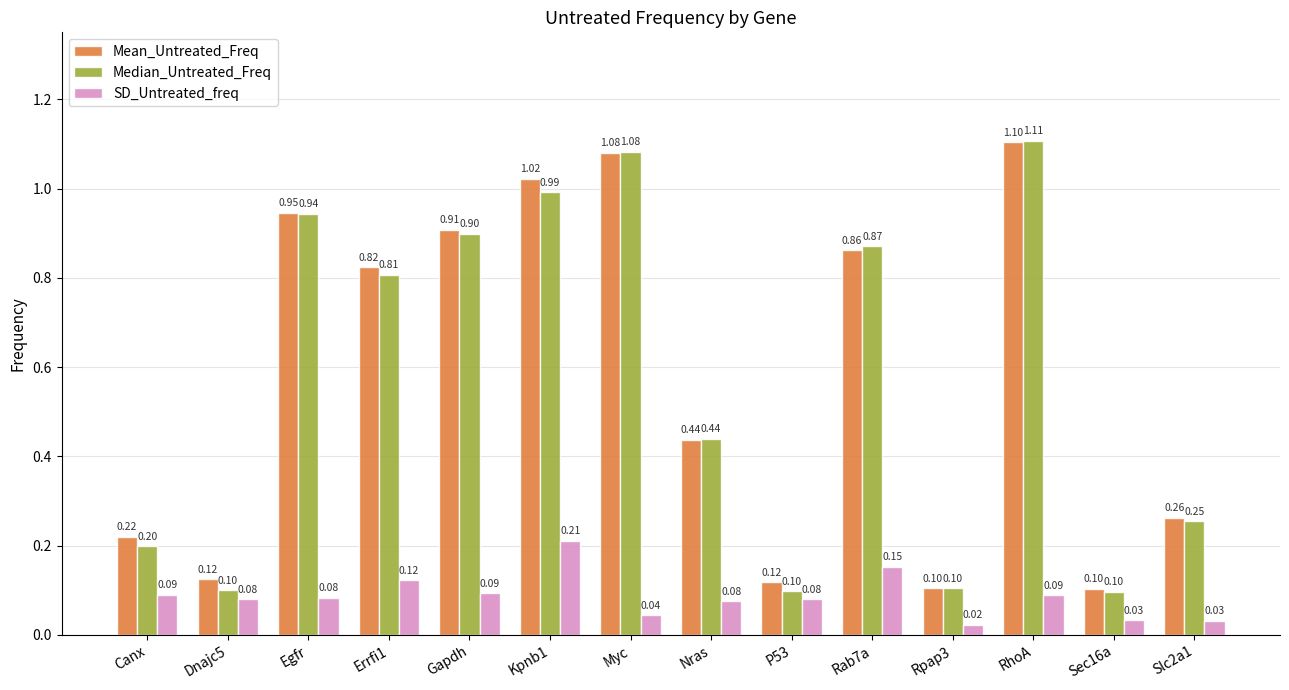

What is the label of the 2nd bar from the right?

Sec16a